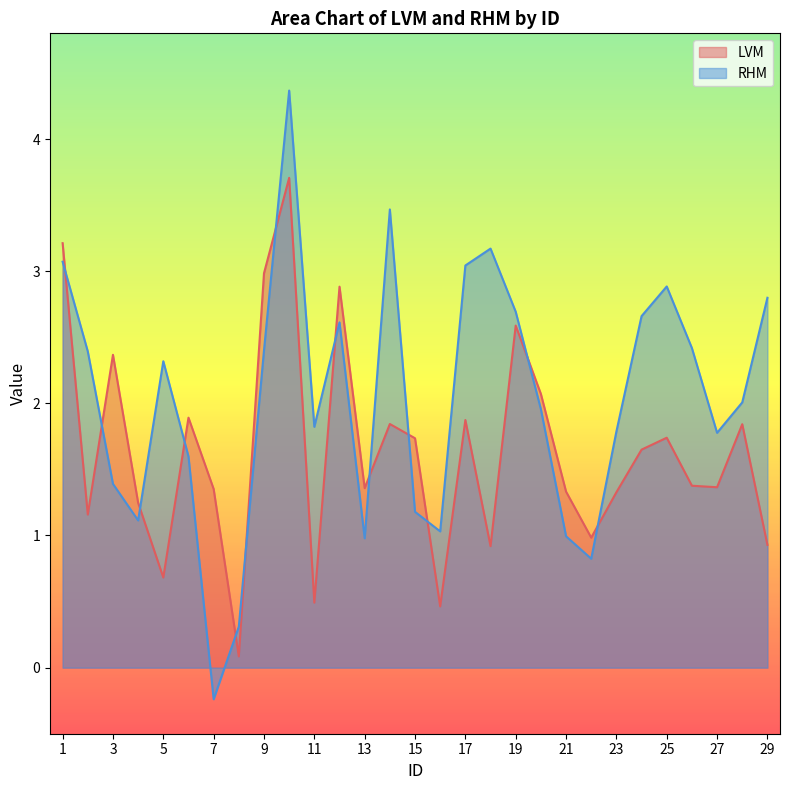

Reading left to right, list all the values displayed in this chart.

LVM: 3.2	1.2	2.4	1.2	0.7	1.9	1.4	0.1	3.0	3.7	0.5	2.9	1.4	1.8	1.7	0.5	1.9	0.9	2.6	2.1	1.3	1.0	1.3	1.6	1.7	1.4	1.4	1.8	0.9
RHM: 3.1	2.4	1.4	1.1	2.3	1.6	-0.2	0.3	2.4	4.4	1.8	2.6	1.0	3.5	1.2	1.0	3.0	3.2	2.7	2.0	1.0	0.8	1.8	2.7	2.9	2.4	1.8	2.0	2.8